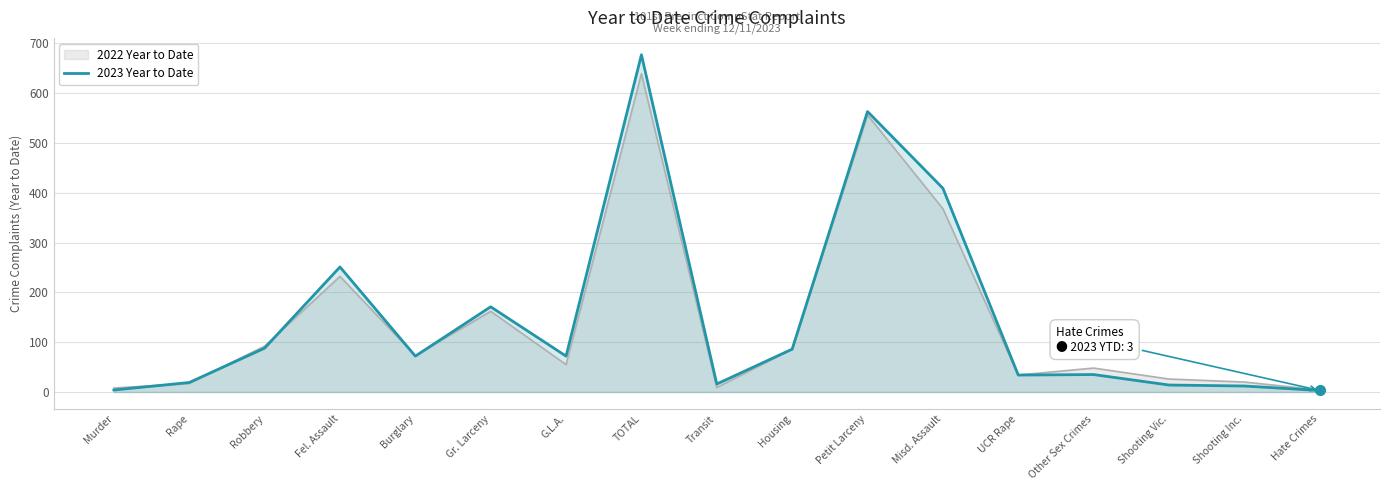

What is the difference between the maximum and minimum values?

674